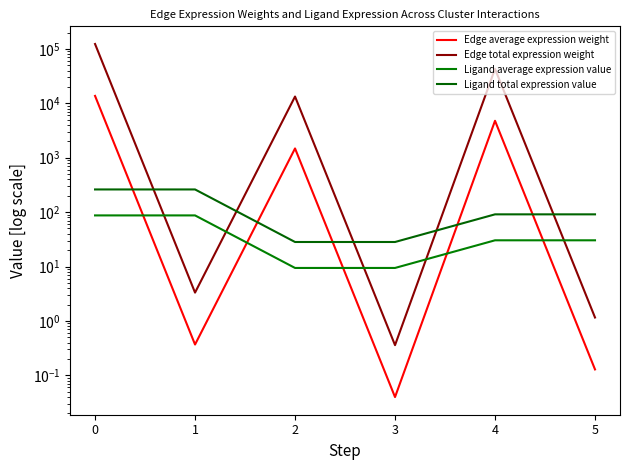

Reading left to right, extract all data points from this chart.

Edge average expression weight: 0=13679.1	1=0.4	2=1480.1	3=0.0	4=4769.8	5=0.1
Edge total expression weight: 0=123112.3	1=3.3	2=13320.8	3=0.4	4=42928.6	5=1.2
Ligand average expression value: 0=87.0	1=87.0	2=9.4	3=9.4	4=30.3	5=30.3
Ligand total expression value: 0=260.9	1=260.9	2=28.2	3=28.2	4=91.0	5=91.0